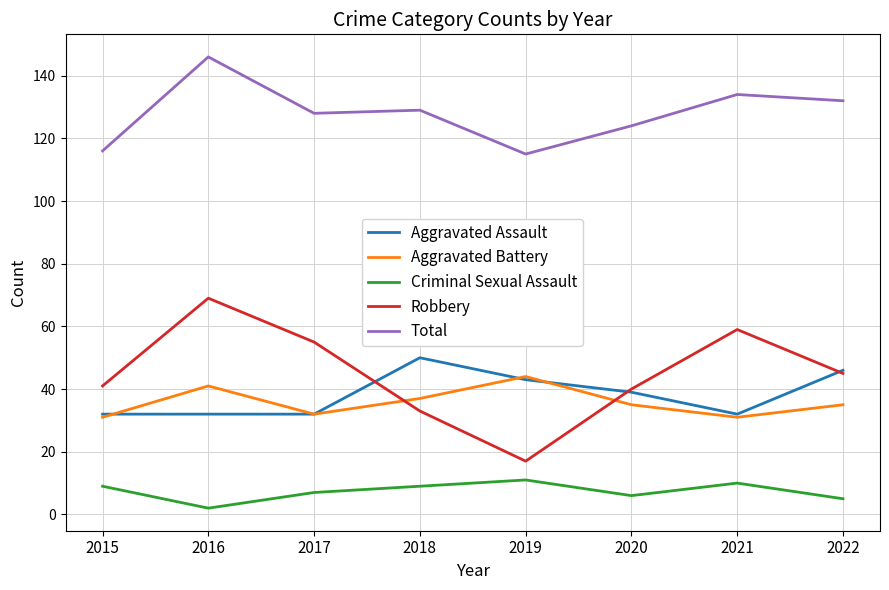

What are all the series names shown in the legend?

Aggravated Assault, Aggravated Battery, Criminal Sexual Assault, Robbery, Total